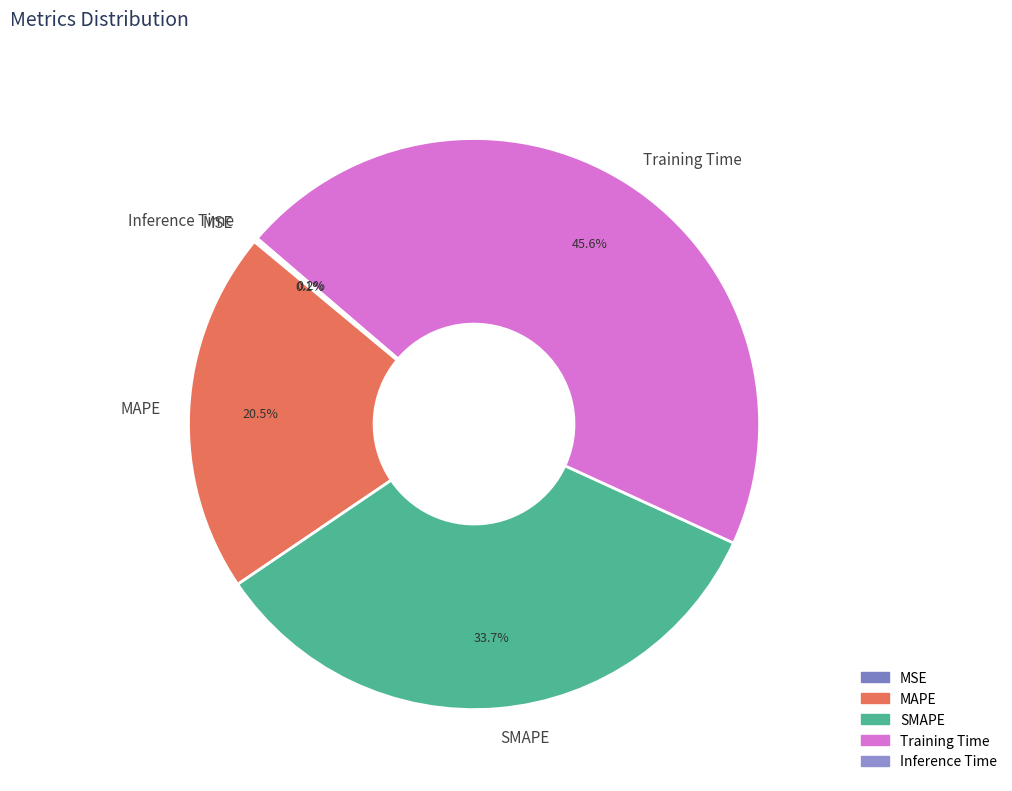

Does any single category account for the majority?

No